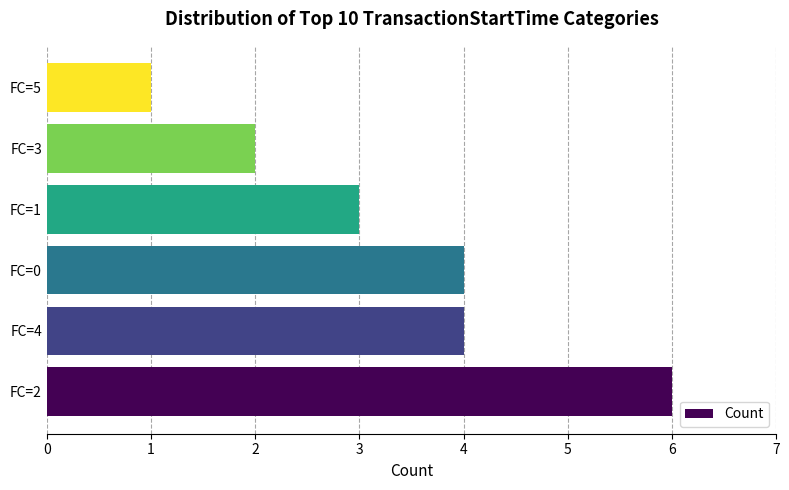

What is the maximum value shown in the chart?

6